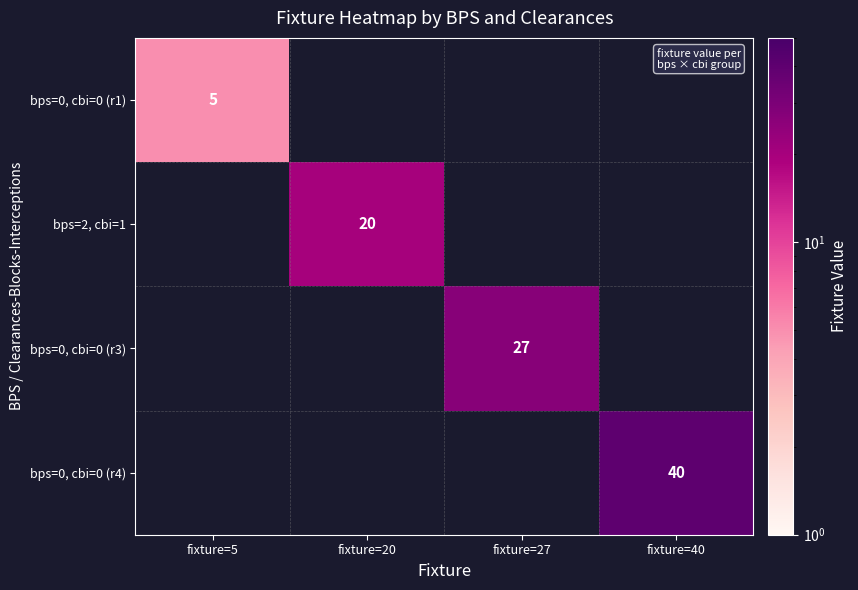

The value of bps=0, cbi=0 (r4) at fixture=40 is 63. True or false?

False